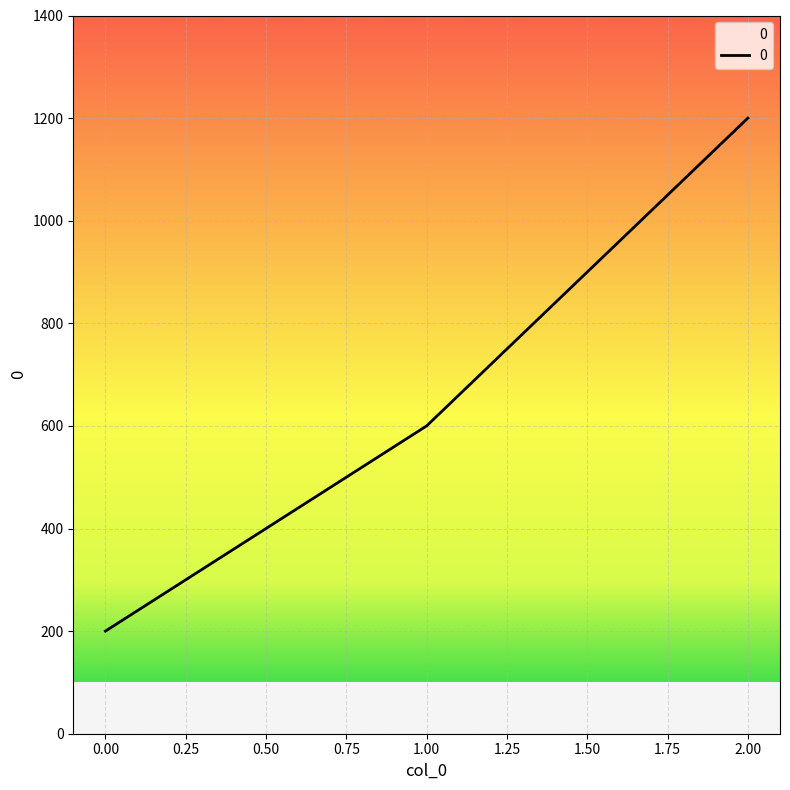

Rank the categories by value from highest to lowest.

2.00, 1.00, 0.00